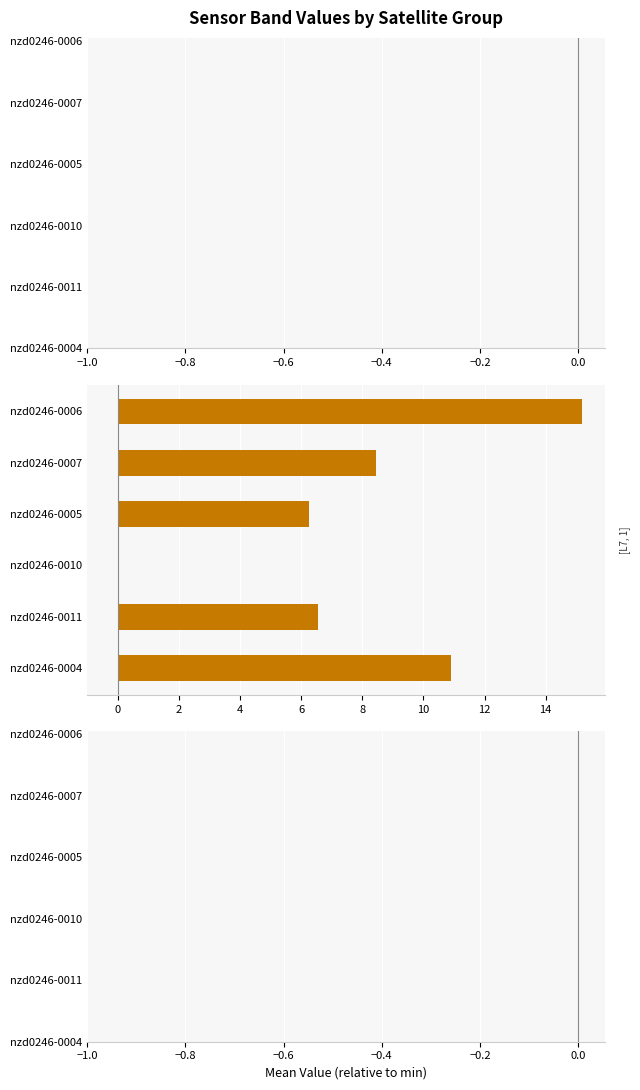

What is the greatest value displayed?

15.2